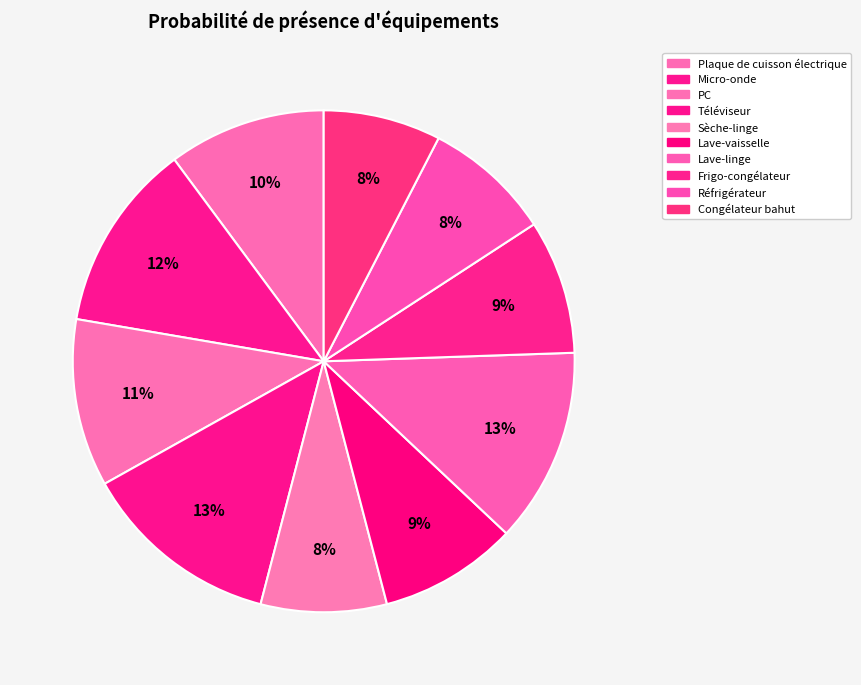

Does Réfrigérateur account for over 50% of the chart?

No